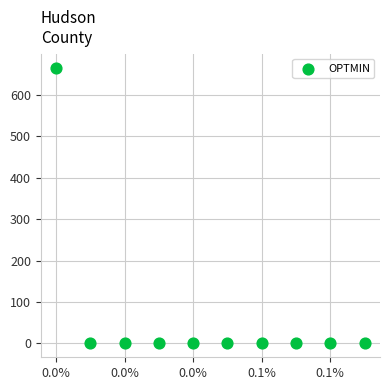

What is the range of Y values (max minus min)?

665.9